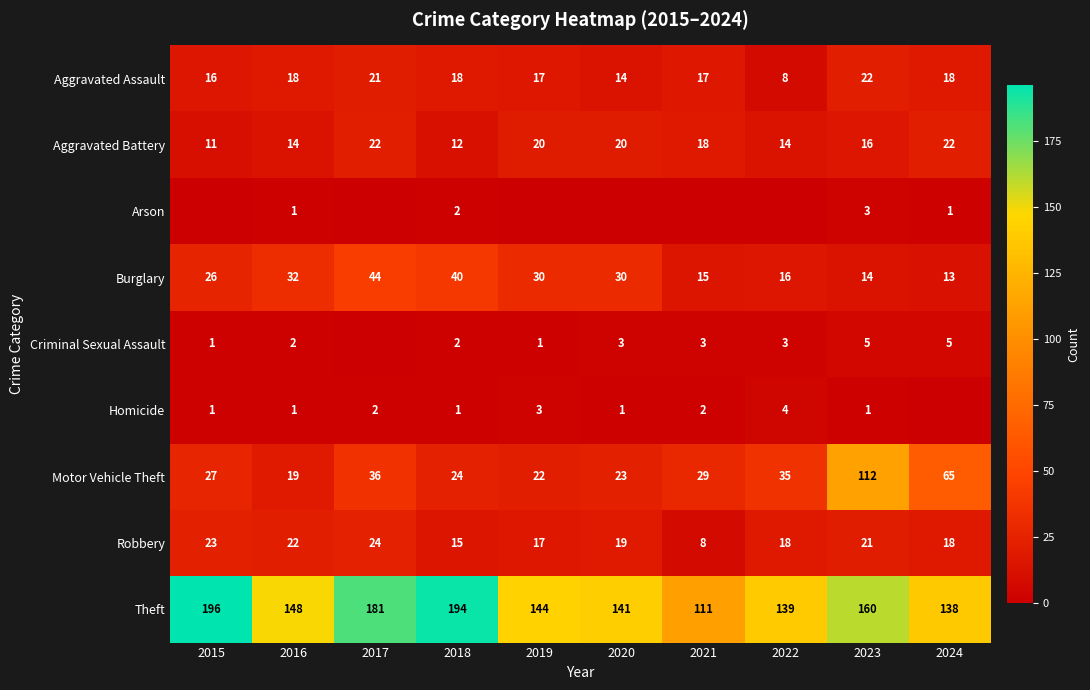

Is it true that Theft equals 151 at 2021?

False